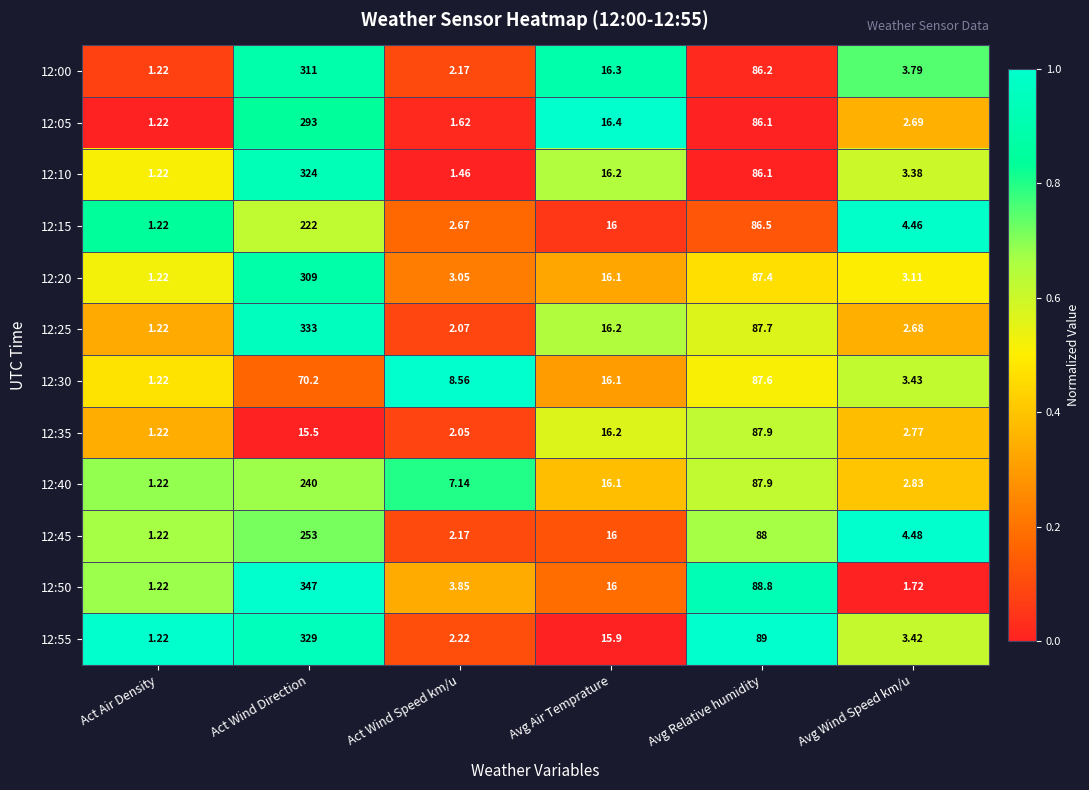

List the labels in order of 12:15 value, largest first.

Act Wind Direction, Avg Relative humidity, Avg Air Temprature, Avg Wind Speed km/u, Act Wind Speed km/u, Act Air Density